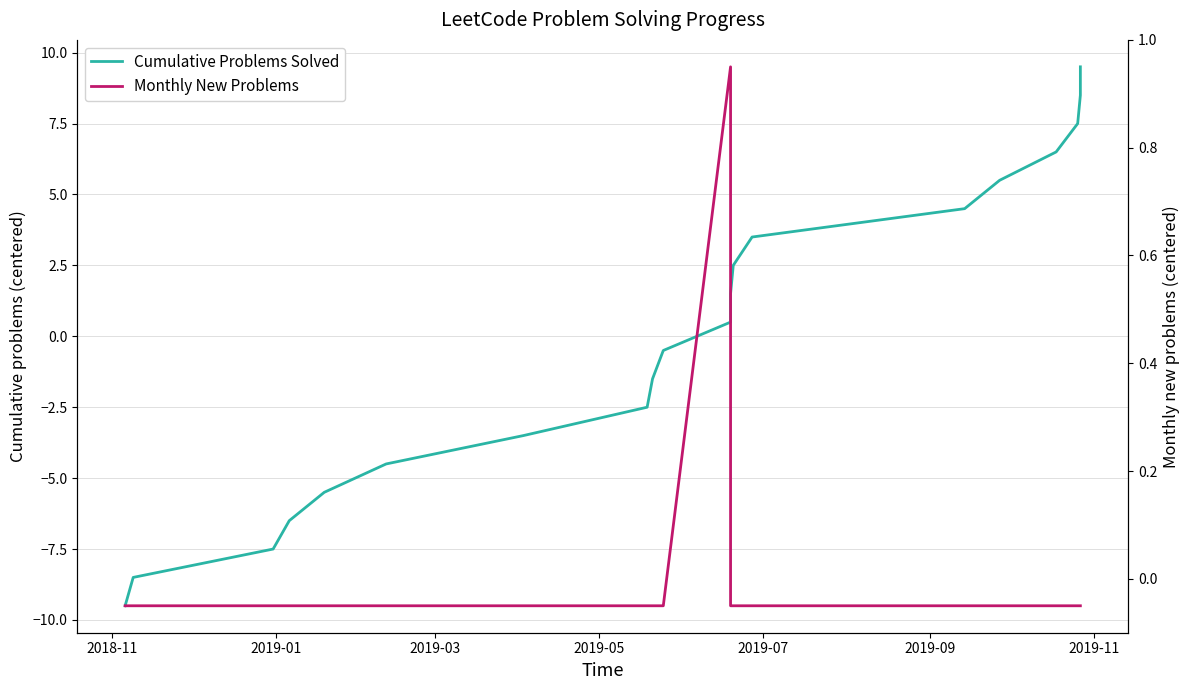

How many values in Cumulative Problems Solved are below zero?

10